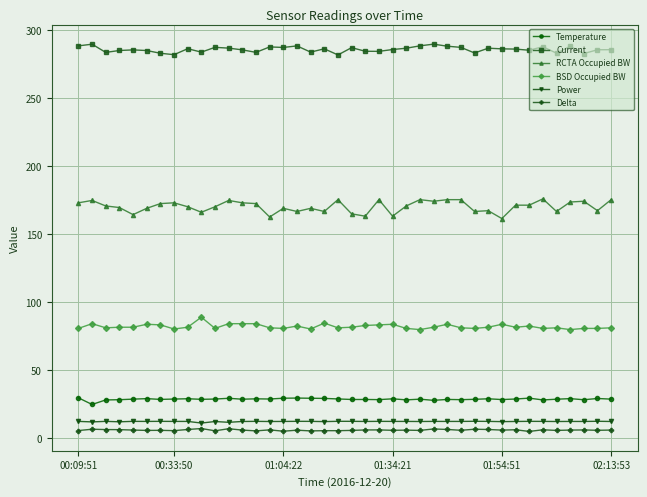

Does the chart have visible grid lines?

Yes